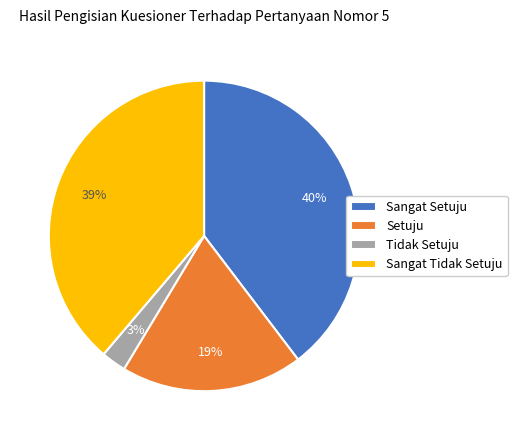

Is it true that Setuju is 5% of the pie?

False